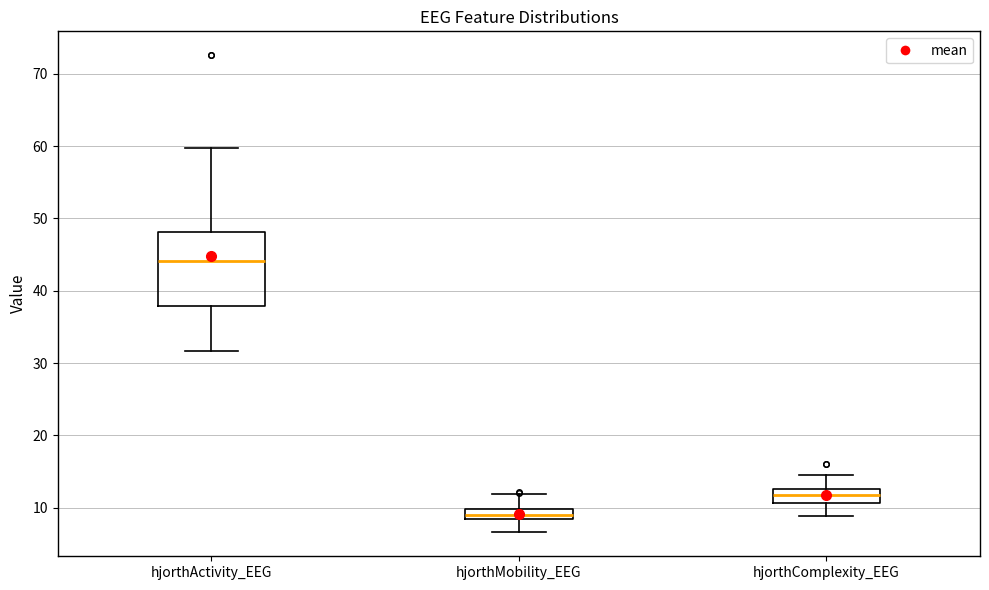

Comparing the boxes themselves (not the whiskers), which one is the tallest?

hjorthActivity_EEG